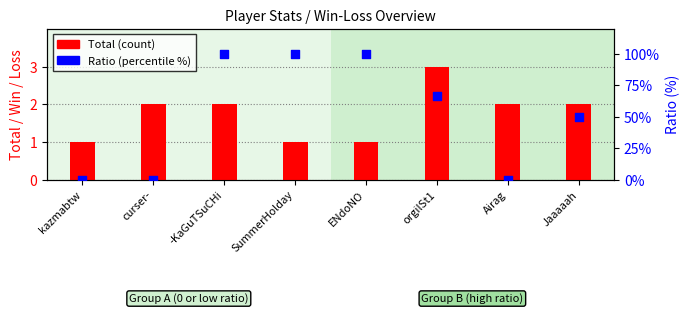

Which series reaches the minimum Y coordinate?

Ratio (%)